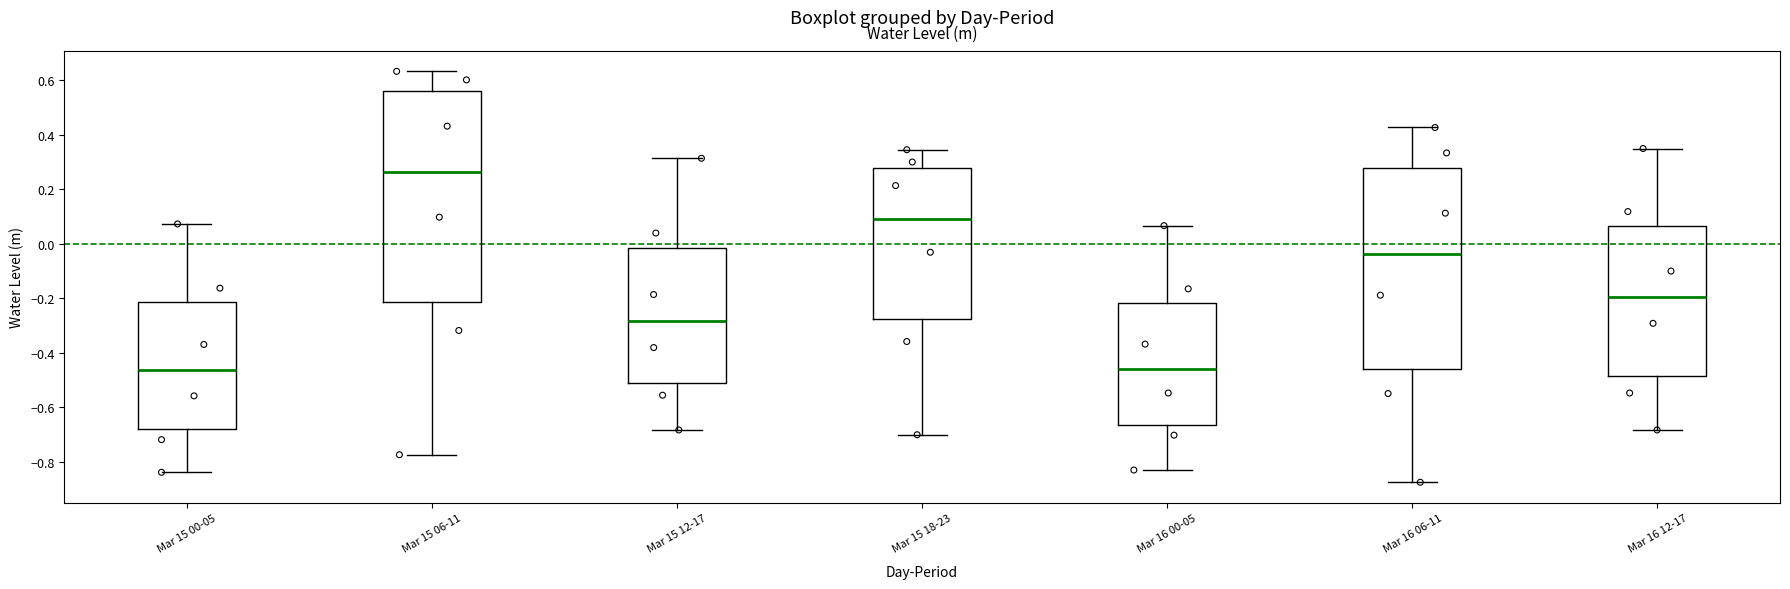

Reading left to right, read every box against the y-axis: the position of its median line, the range the box covers, and the ends of its whiskers. The values are not printed on the chart, so give them approximately, as read against the axis.

Mar 15 00-05: median -0.46, box -0.68 to -0.22, whiskers -0.84 to 0.08
Mar 15 06-11: median 0.26, box -0.22 to 0.56, whiskers -0.78 to 0.64
Mar 15 12-17: median -0.28, box -0.52 to -0.02, whiskers -0.68 to 0.32
Mar 15 18-23: median 0.10, box -0.28 to 0.28, whiskers -0.70 to 0.34
Mar 16 00-05: median -0.46, box -0.66 to -0.22, whiskers -0.84 to 0.06
Mar 16 06-11: median -0.04, box -0.46 to 0.28, whiskers -0.88 to 0.42
Mar 16 12-17: median -0.20, box -0.48 to 0.06, whiskers -0.68 to 0.36